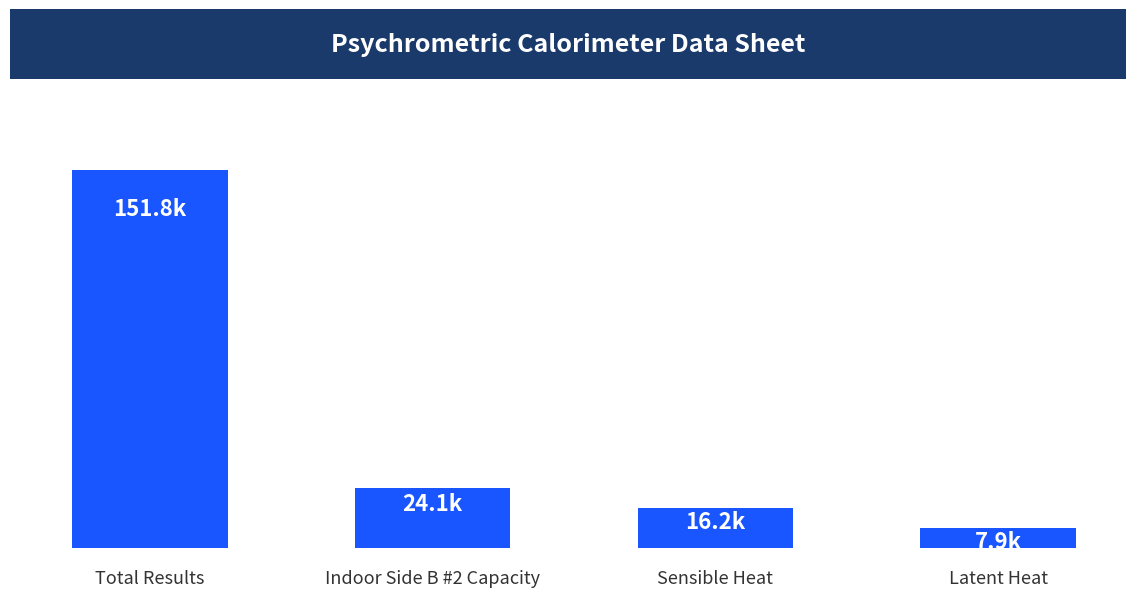

What value does the data have at Sensible Heat?

16215.0